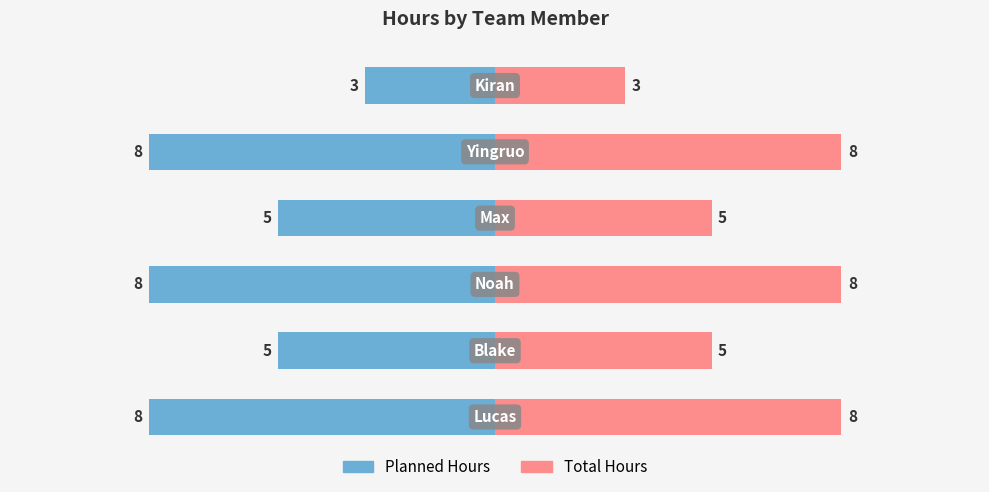

Reading left to right, transcribe all the data shown in this chart.

Planned Hours: 0=-8	1=-5	2=-8	3=-5	4=-8	5=-3
Total Hours: 0=8	1=5	2=8	3=5	4=8	5=3